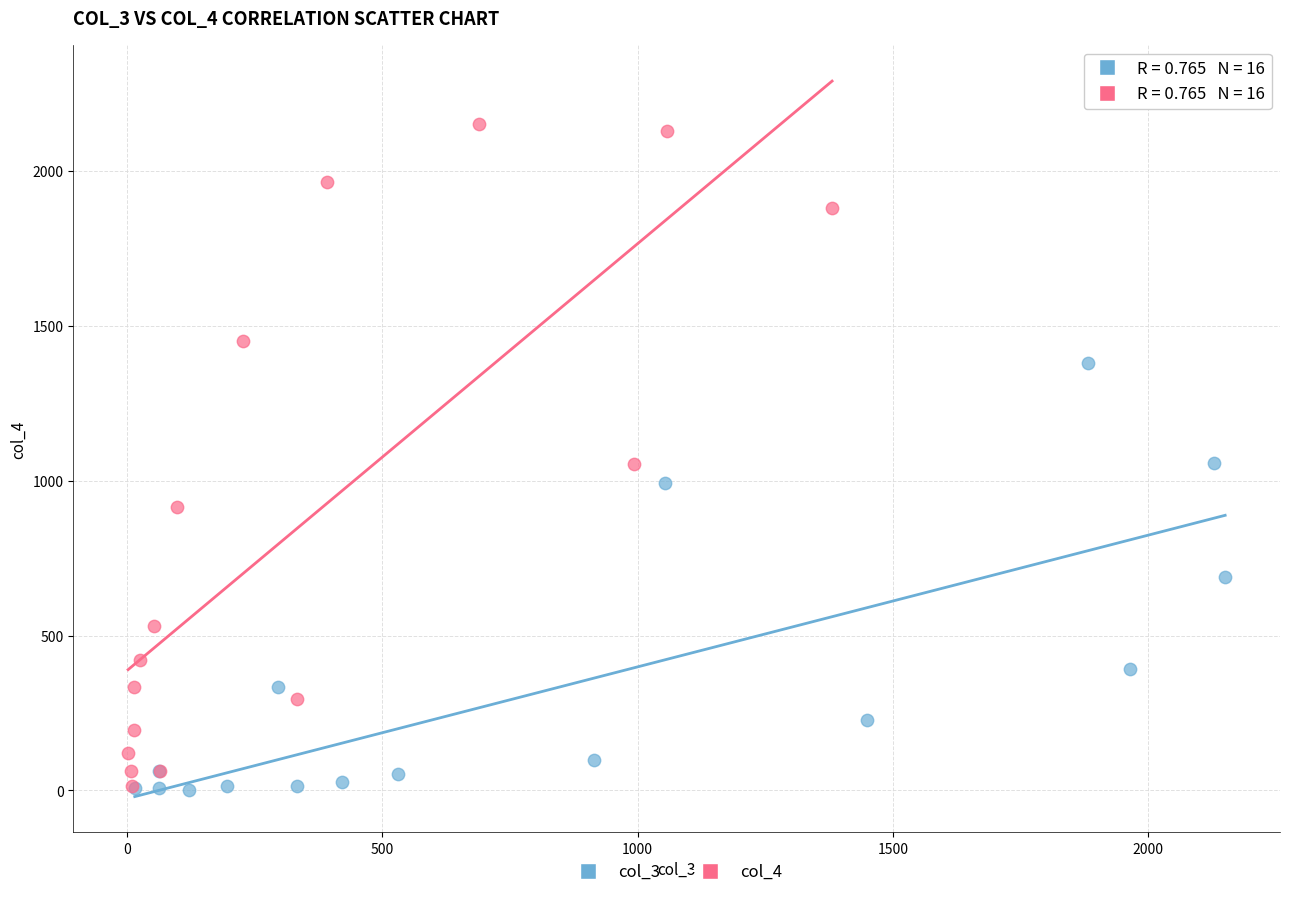

Which series contains the highest Y value?

col_4